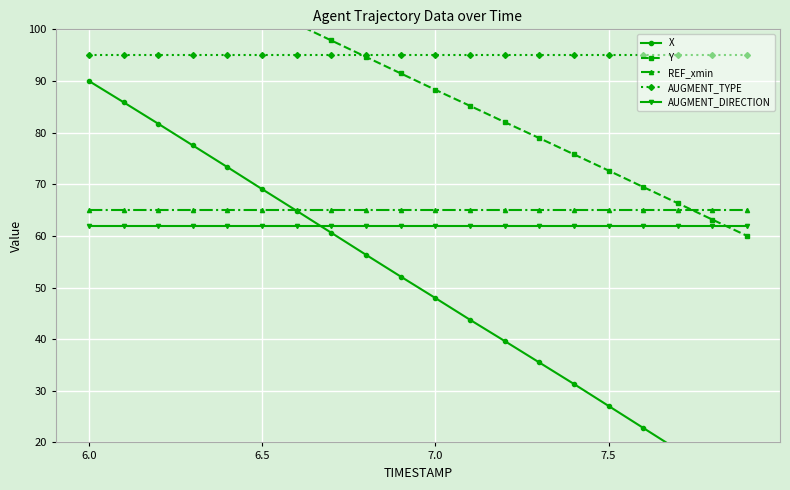

True or false: AUGMENT_DIRECTION and REF_xmin intersect in this chart.

False